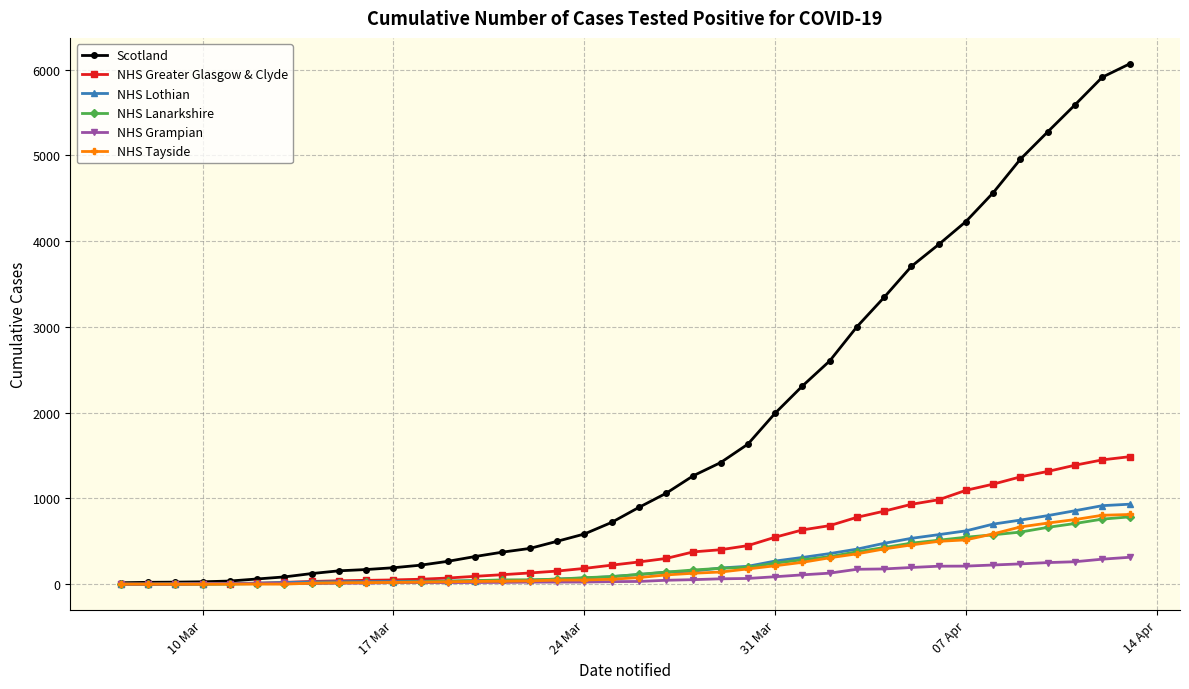

Which series has the widest spread of values?

Scotland